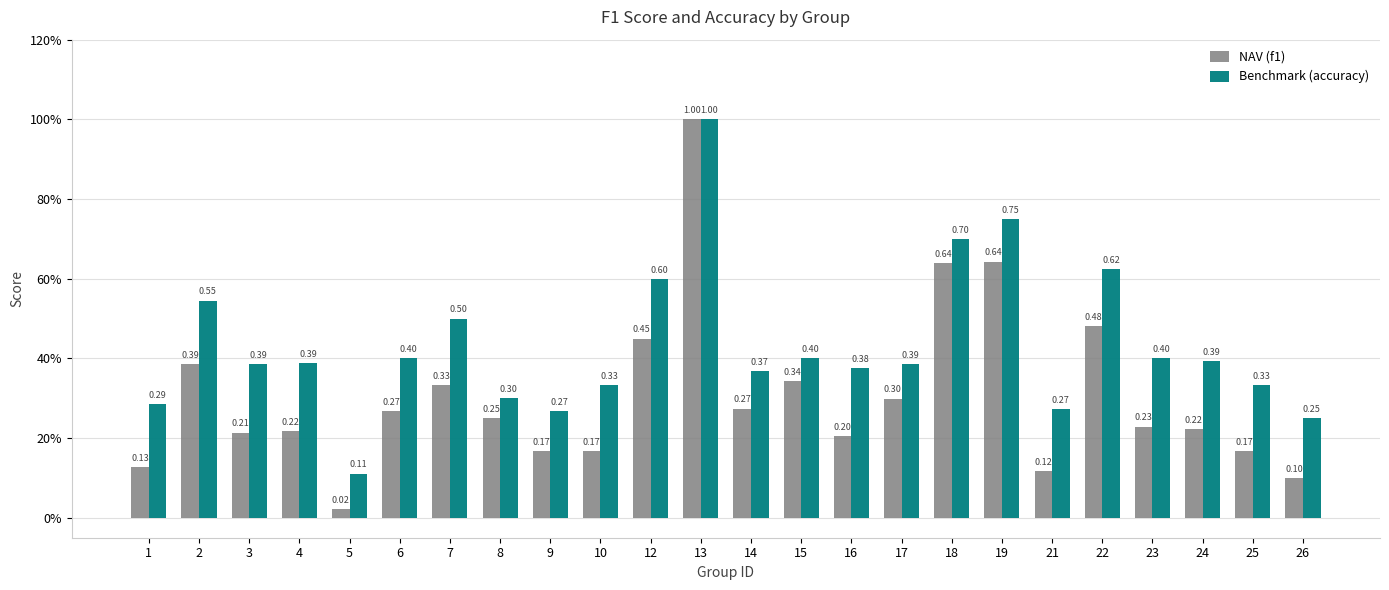

True or false: f1 has a value of 0.3 at 6.

True